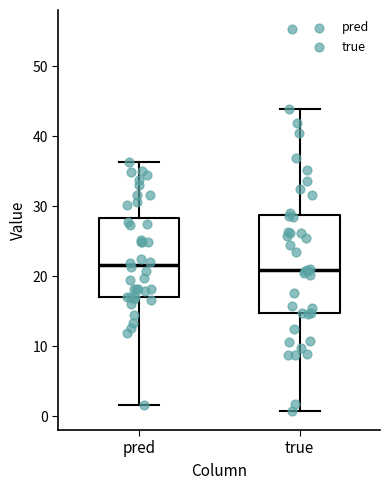

Where does the lower whisker of the box for pred end on the y-axis? The values are not printed on the chart, so give them approximately, as read against the axis.

2